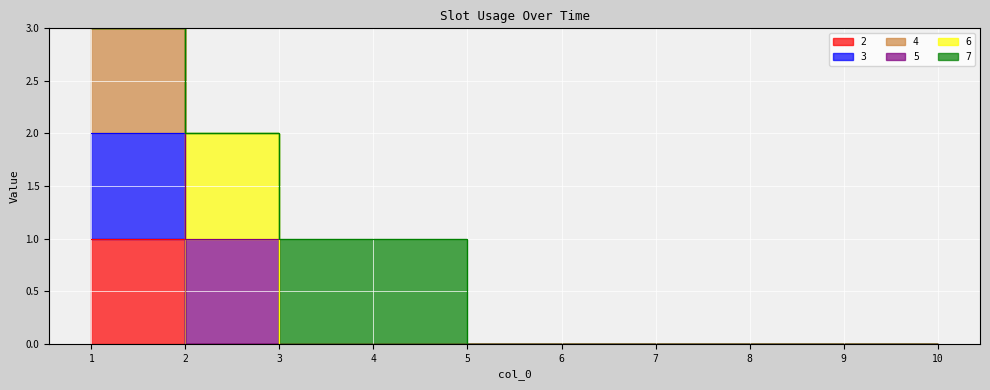

True or false: 4 and 2 cross at least once.

False